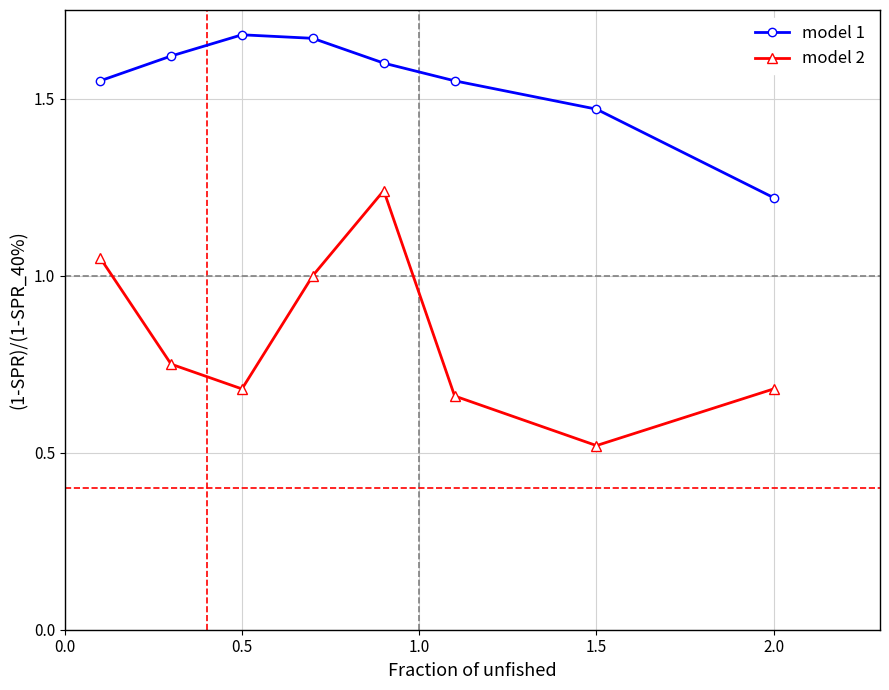

True or false: model 1 and model 2 cross at least once.

False